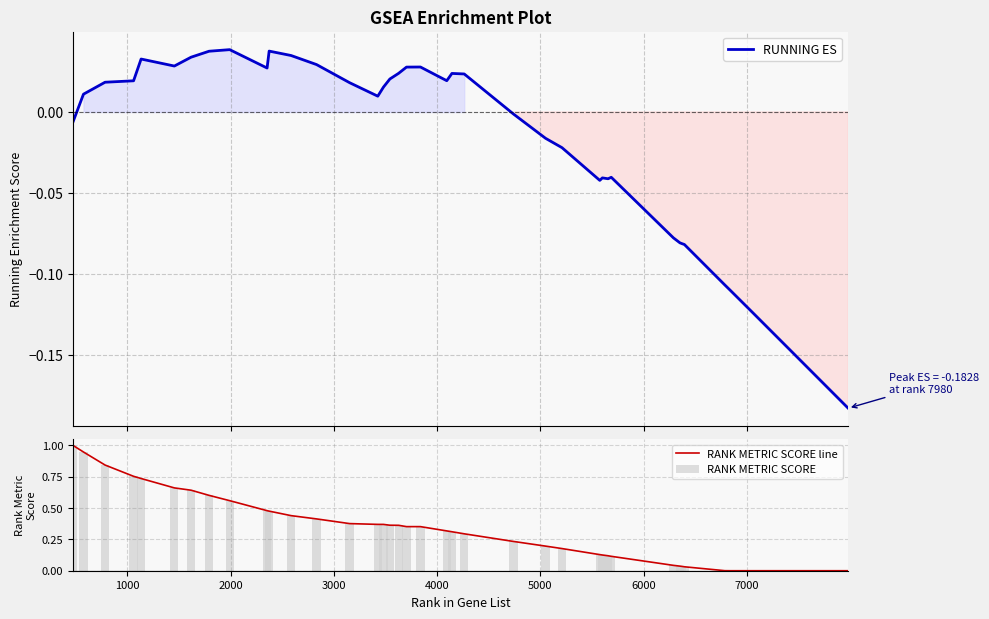

Reading right to left, what are all the values shown in this chart?

RUNNING ES: -0.2	-0.1	-0.1	-0.1	-0.1	-0.1	-0.1	-0.1	-0.1	-0.1	-0.0	-0.0	-0.0	-0.0	-0.0	-0.0	-0.0	0.0	0.0	0.0	0.0	0.0	0.0	0.0	0.0	0.0	0.0	0.0	0.0	0.0	0.0	0.0	0.0	0.0	0.0	0.0	0.0	0.0	0.0	-0.0
RANK METRIC SCORE line: 0.0	0.0	0.0	0.0	0.0	0.0	0.0	0.0	0.0	0.0	0.1	0.1	0.1	0.1	0.2	0.2	0.2	0.3	0.3	0.3	0.4	0.4	0.4	0.4	0.4	0.4	0.4	0.4	0.4	0.5	0.5	0.6	0.6	0.6	0.7	0.7	0.8	0.8	0.9	1.0
RANK METRIC SCORE: 0.0	0.0	0.0	0.0	0.0	0.0	0.0	0.0	0.0	0.0	0.1	0.1	0.1	0.1	0.2	0.2	0.2	0.3	0.3	0.3	0.4	0.4	0.4	0.4	0.4	0.4	0.4	0.4	0.4	0.5	0.5	0.6	0.6	0.6	0.7	0.7	0.8	0.8	0.9	1.0